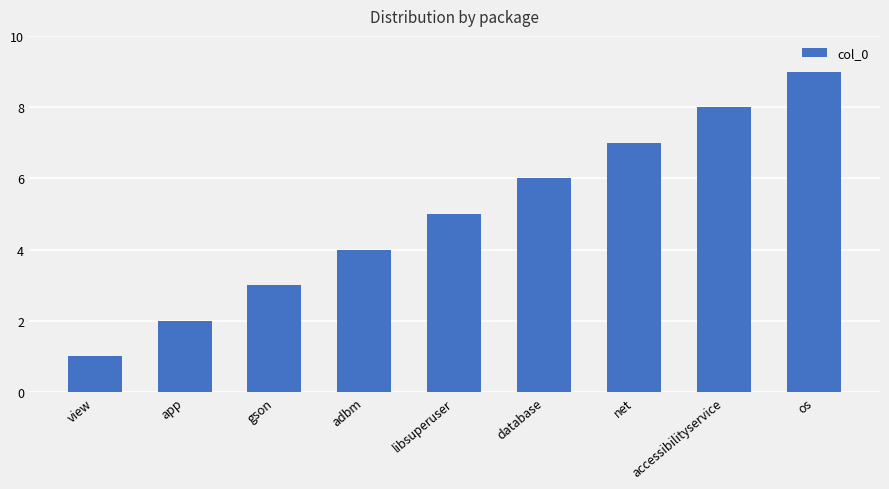

Is it true that the value at net is 10?

False